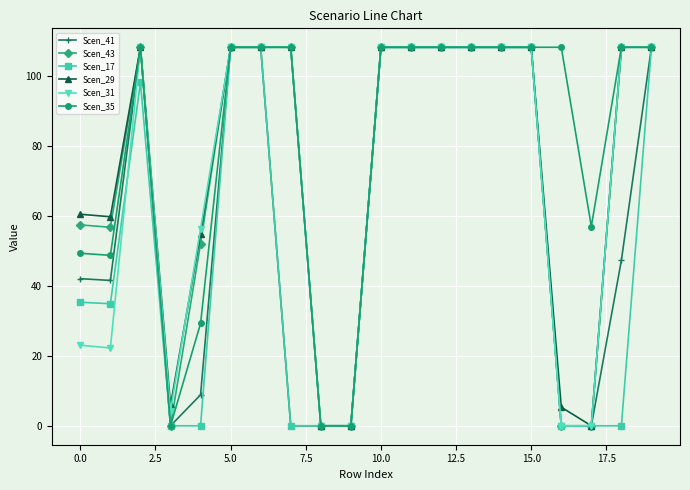

What is the maximum value shown in the chart?

108.2